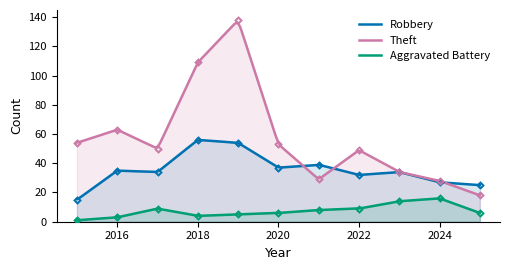

What are all the series names shown in the legend?

Robbery, Theft, Aggravated Battery